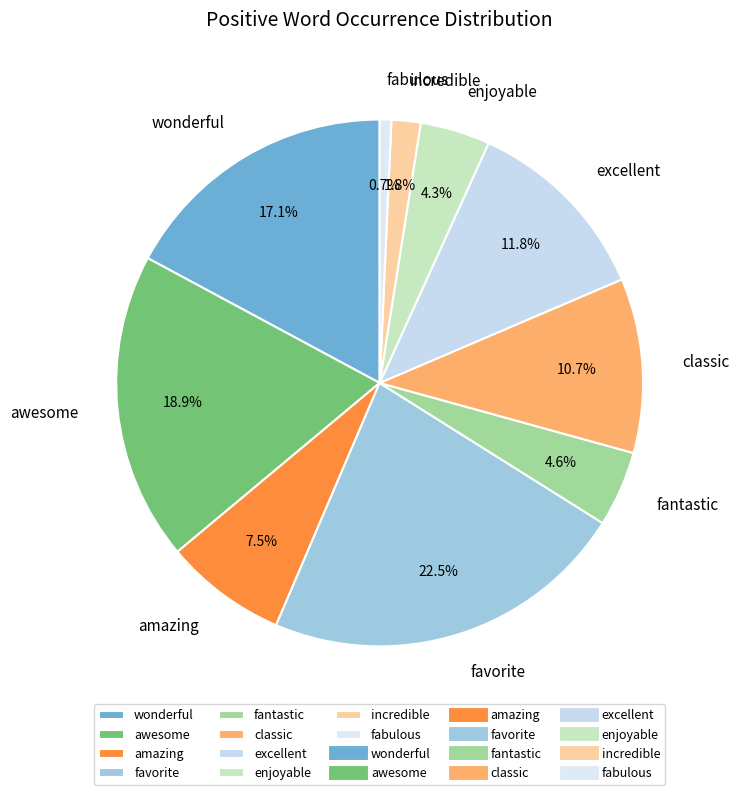

To the nearest percent, what is the difference between the amazing and enjoyable slice percentages?

3%